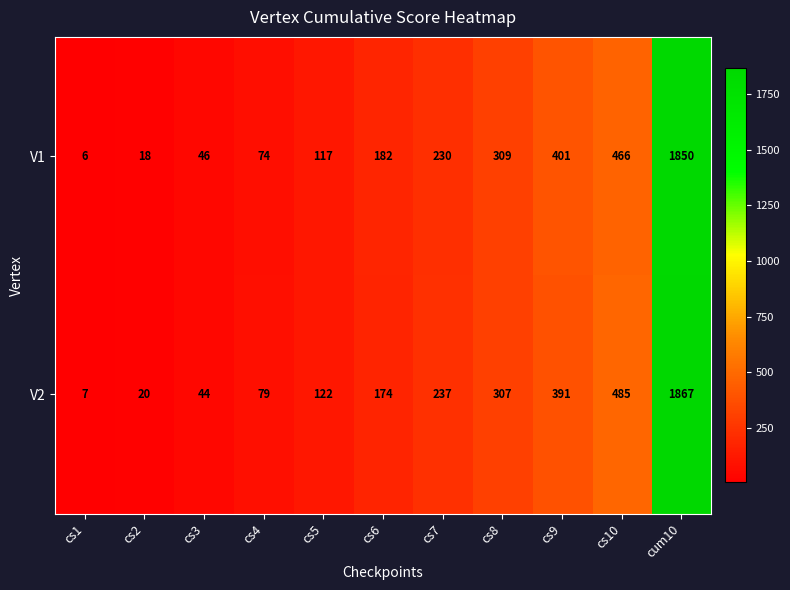

What value does the V2 series have at cs5, to the nearest 100?

100